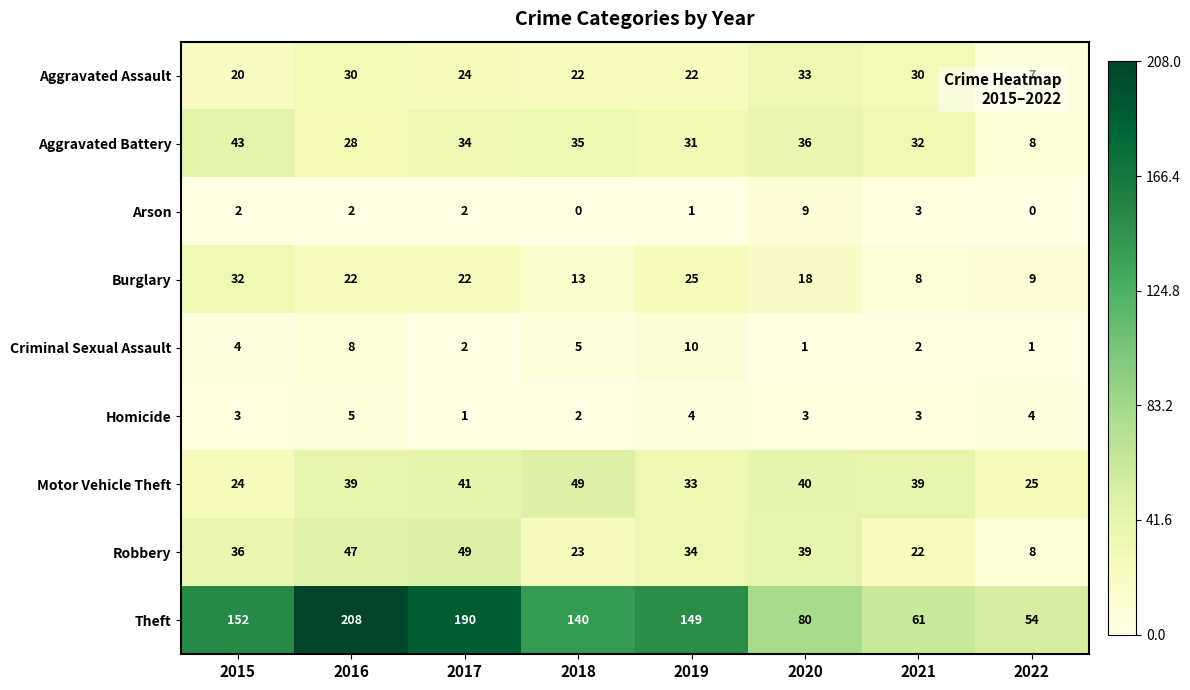

Which series has the widest spread of values?

Theft